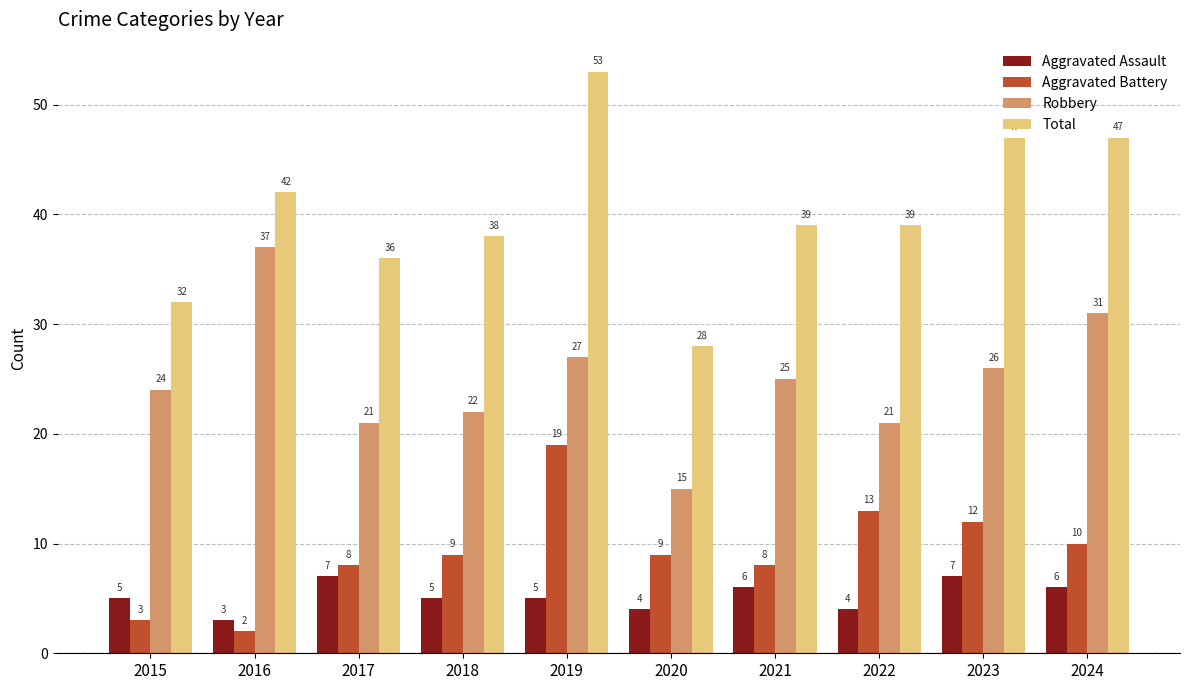

At 2019, list the series in order from smallest to largest.

Aggravated Assault, Aggravated Battery, Robbery, Total